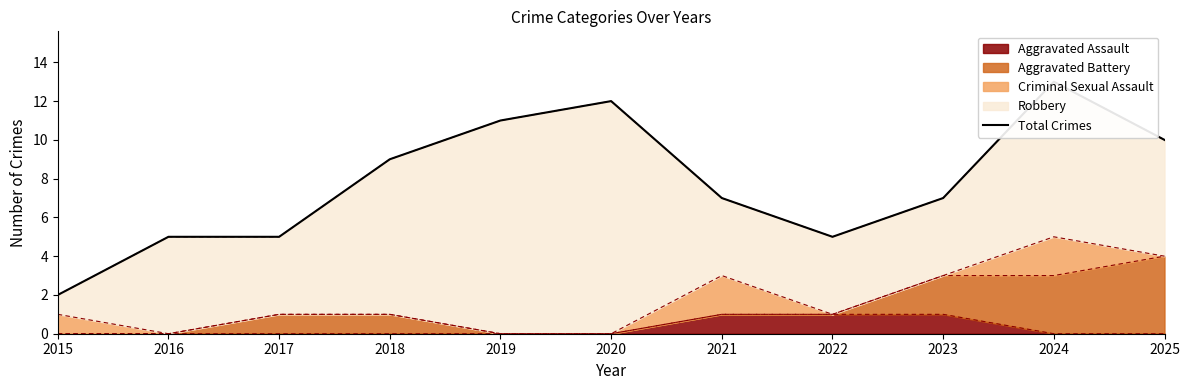

How many lines are shown in the chart?

1